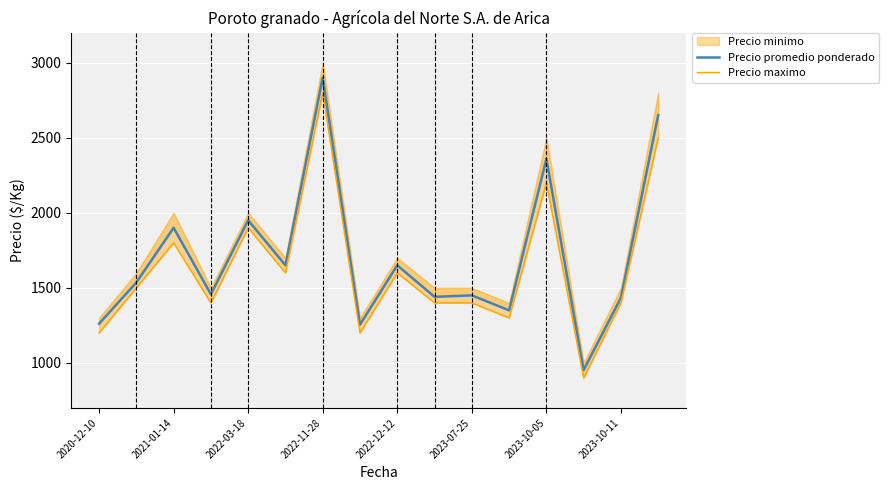

True or false: Precio promedio ponderado and Precio maximo cross at least once.

False